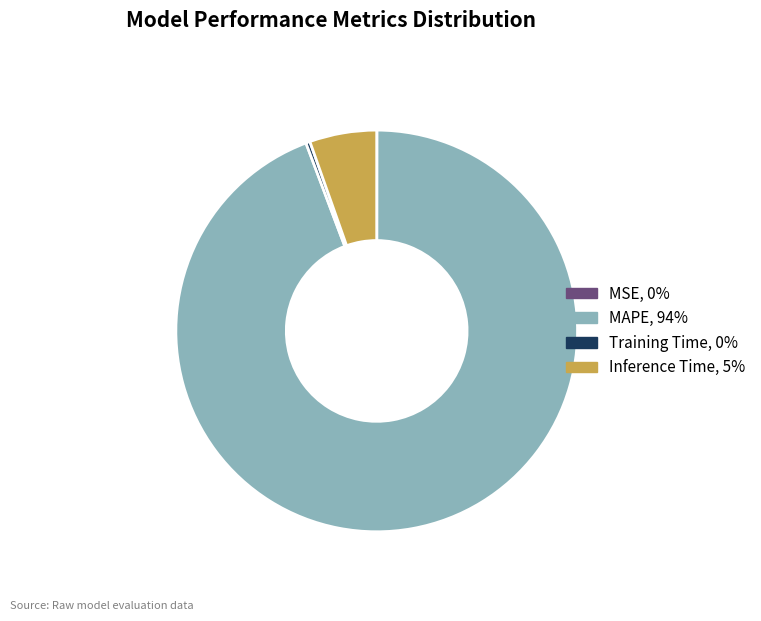

Which category has the biggest portion of the pie?

MAPE